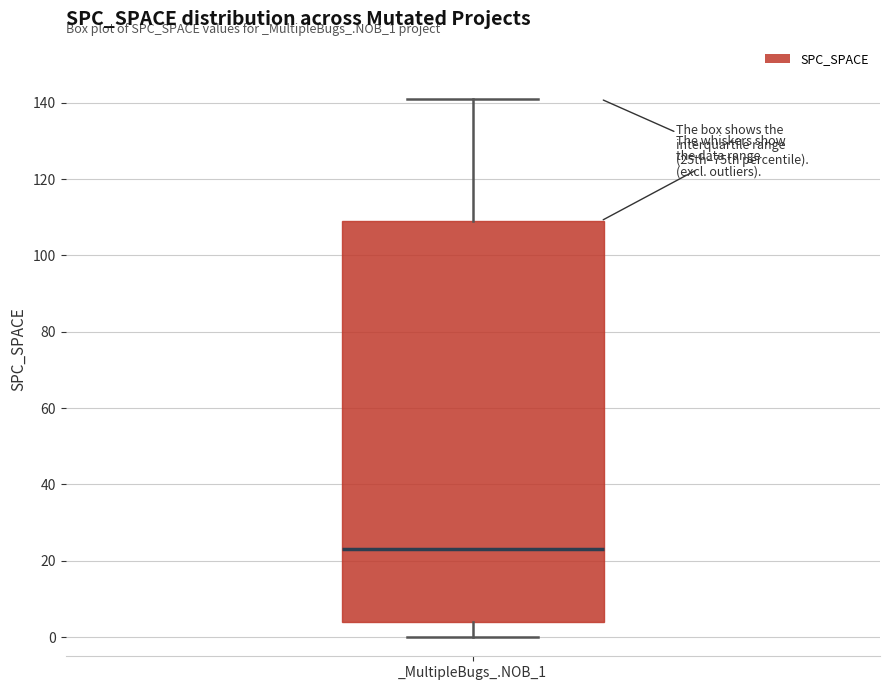

Transcribe this box plot: give where the median line is, the range the box spans, and where the two whiskers end, as read against the y-axis. The values are not printed on the chart, so give them approximately, as read against the axis.

median 24, box 4 to 110, whiskers 0 to 142